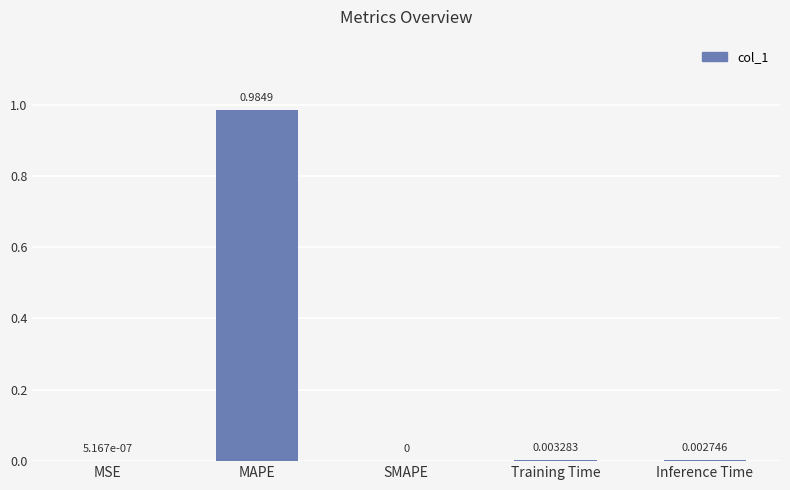

Count the number of categories in the chart.

5